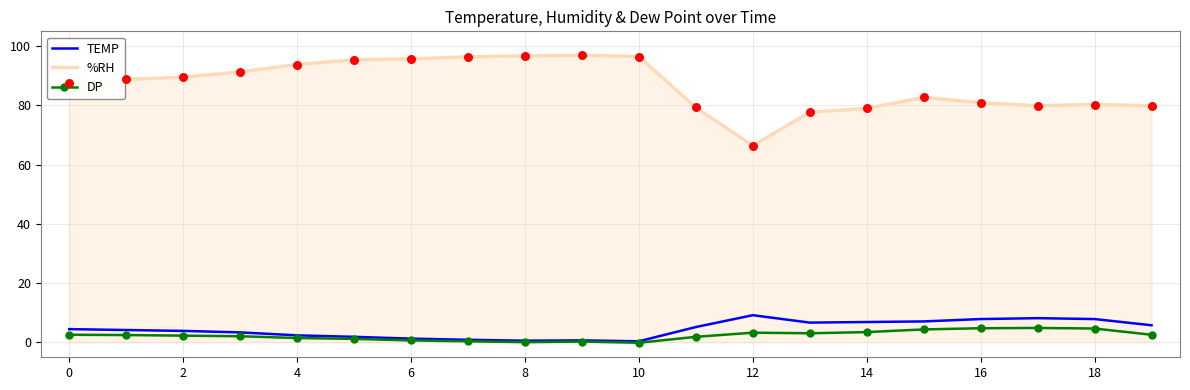

True or false: TEMP and %RH intersect in this chart.

False